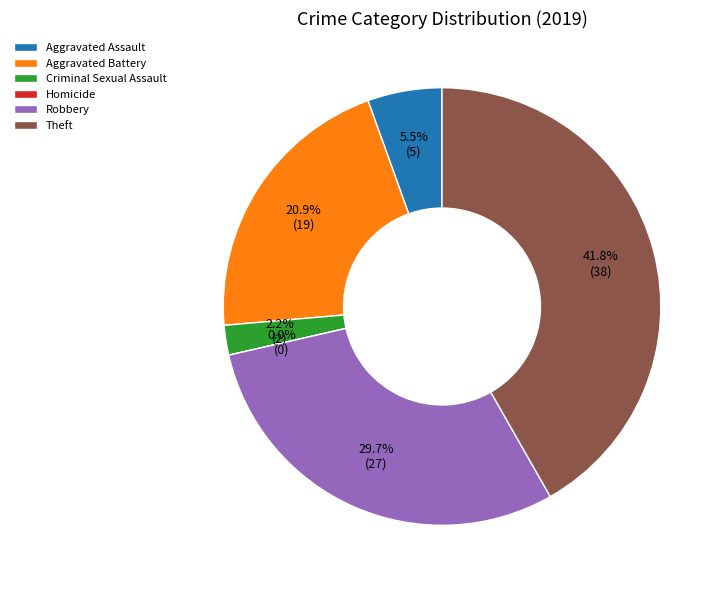

How many segments does this pie chart have?

6